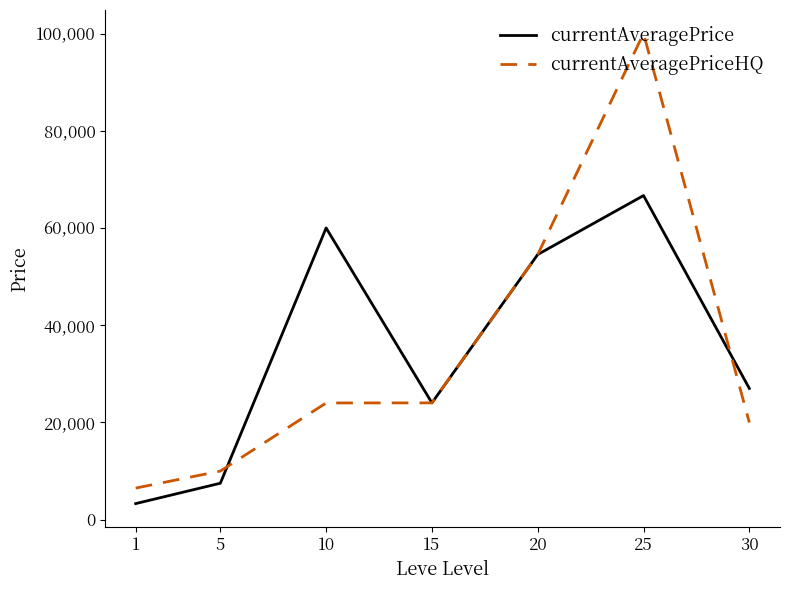

How many lines are shown in the chart?

2